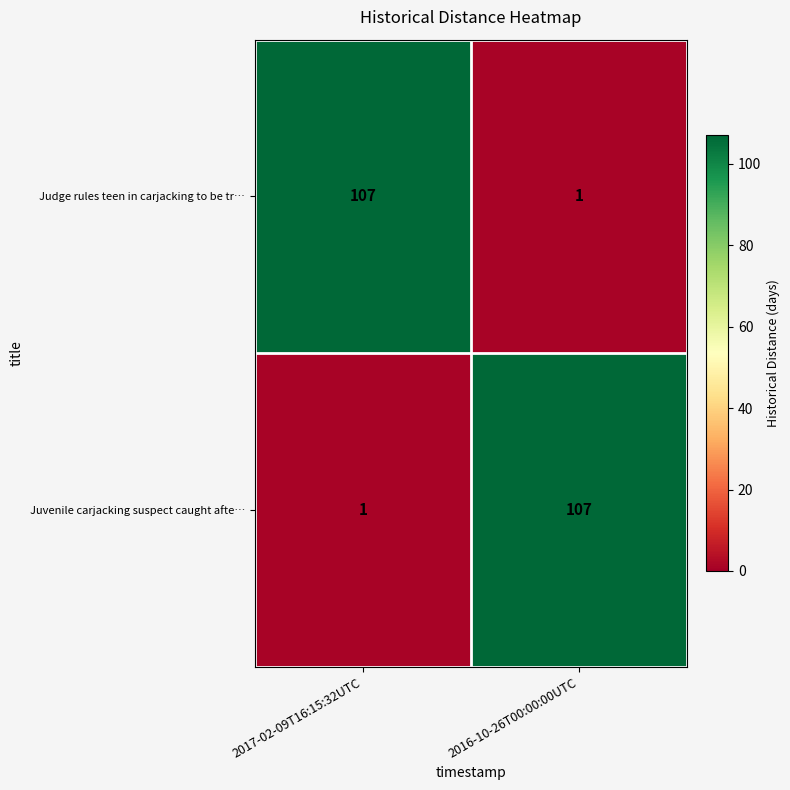

At 2017-02-09T16:15:32UTC, list the series in order from smallest to largest.

Juvenile carjacking suspect caught afte…, Judge rules teen in carjacking to be tr…